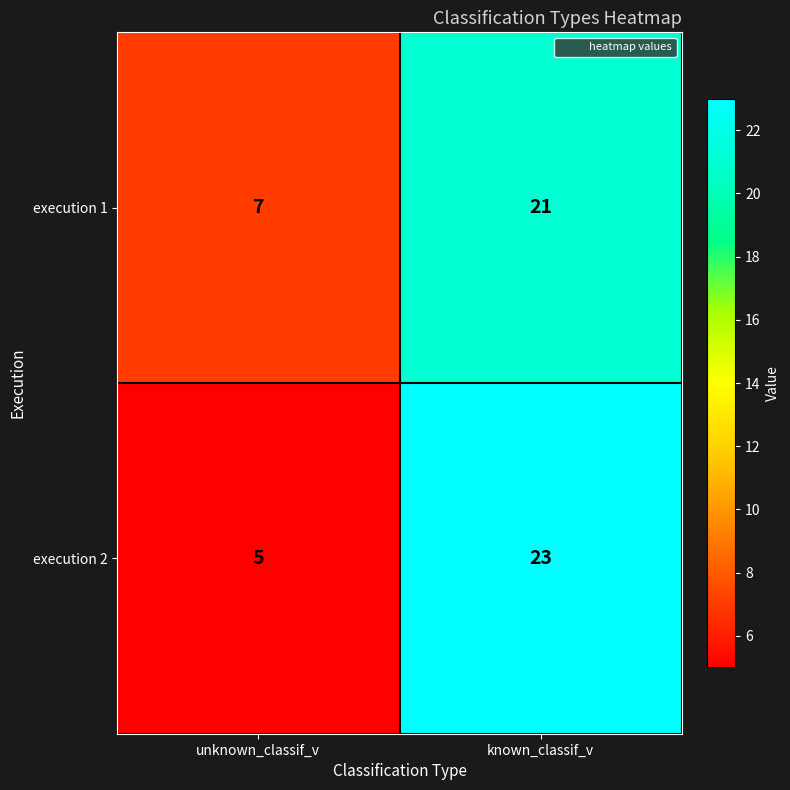

Between unknown_classif_v and known_classif_v, which series saw the biggest shift?

execution 2